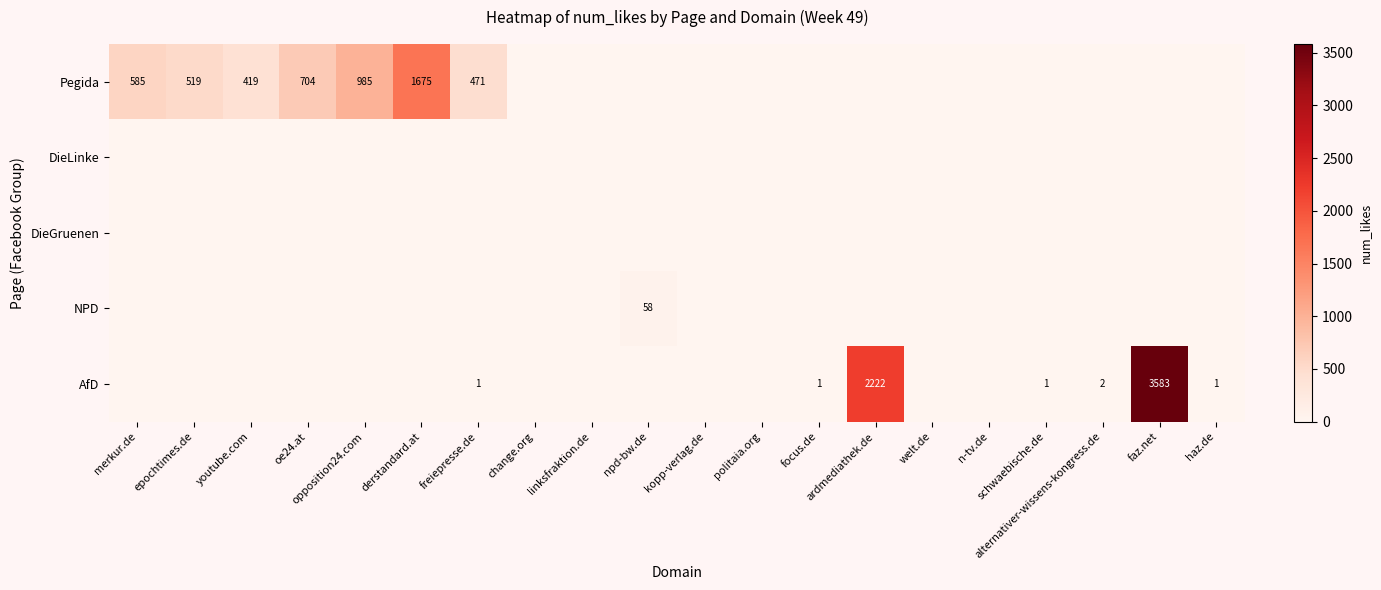

At how many categories does at least one series exceed 3116?

1